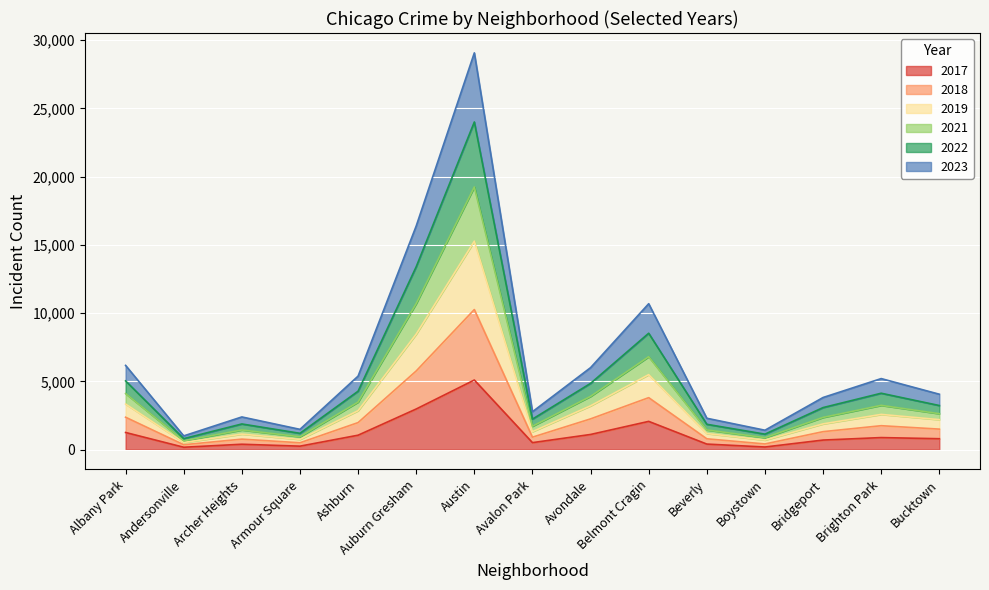

At how many categories does at least one series exceed 19113?

1